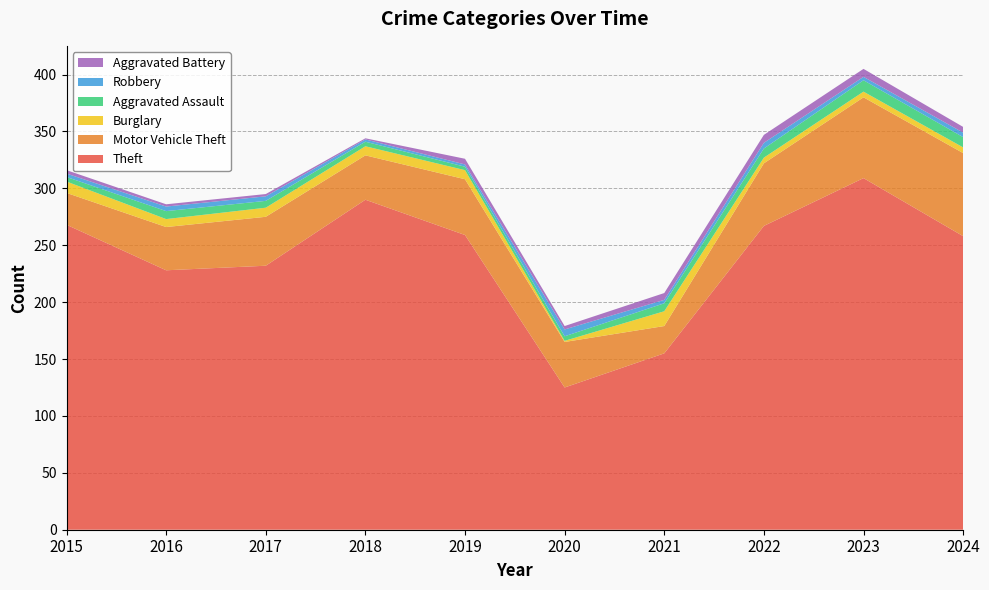

Reading right to left, transcribe all the data shown in this chart.

Theft: 2024=258	2023=309	2022=267	2021=155	2020=125	2019=259	2018=290	2017=232	2016=228	2015=268
Motor Vehicle Theft: 2024=73	2023=71	2022=55	2021=24	2020=40	2019=49	2018=39	2017=43	2016=38	2015=28
Burglary: 2024=5	2023=5	2022=5	2021=13	2020=1	2019=8	2018=8	2017=8	2016=7	2015=10
Aggravated Assault: 2024=9	2023=10	2022=8	2021=7	2020=4	2019=3	2018=4	2017=6	2016=7	2015=4
Robbery: 2024=4	2023=3	2022=5	2021=3	2020=6	2019=2	2018=2	2017=4	2016=4	2015=3
Aggravated Battery: 2024=5	2023=7	2022=7	2021=6	2020=3	2019=5	2018=1	2017=2	2016=2	2015=3